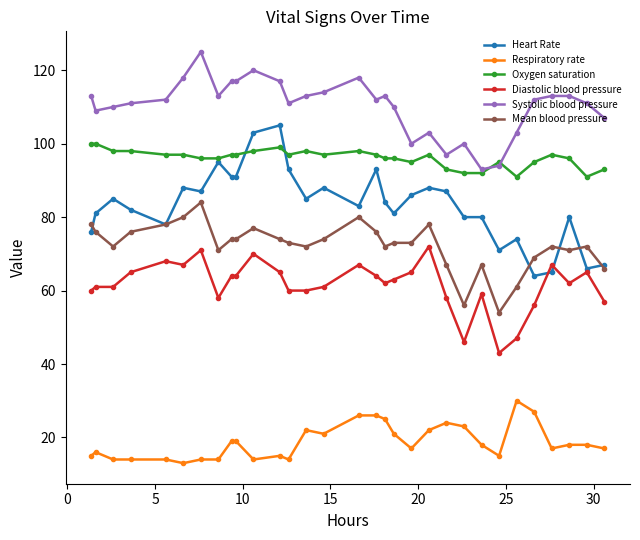

Which series has the widest spread of values?

Heart Rate